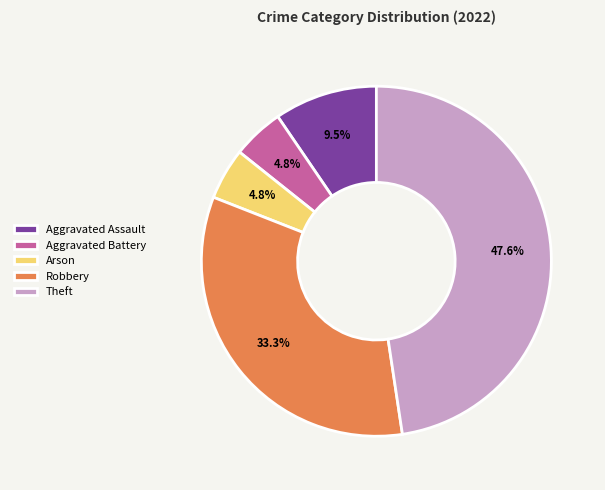

Is there a majority slice in this chart?

No